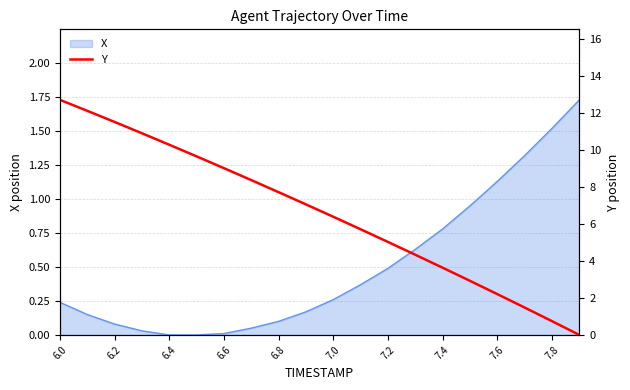

Reading right to left, what are all the values shown in this chart?

0.0	0.7	1.5	2.2	2.9	3.6	4.3	5.0	5.7	6.4	7.1	7.7	8.4	9.0	9.7	10.3	10.9	11.5	12.1	12.7